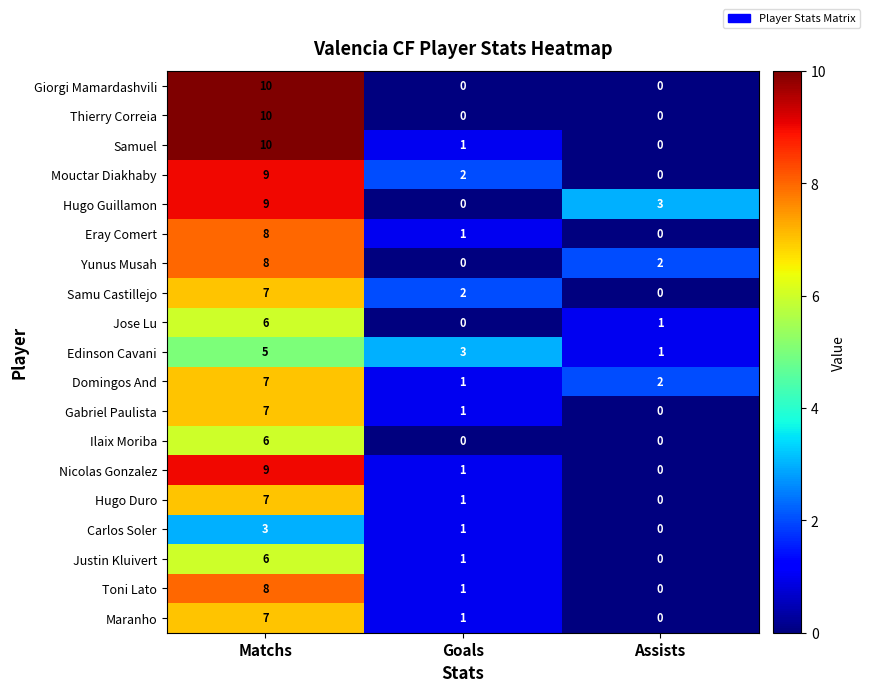

What is the difference between the maximum and minimum values in the Maranho series?

7